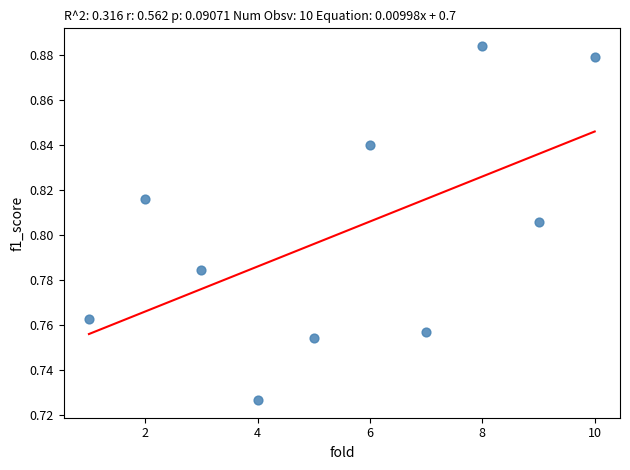

What is the range of X values (max minus min)?

9.0